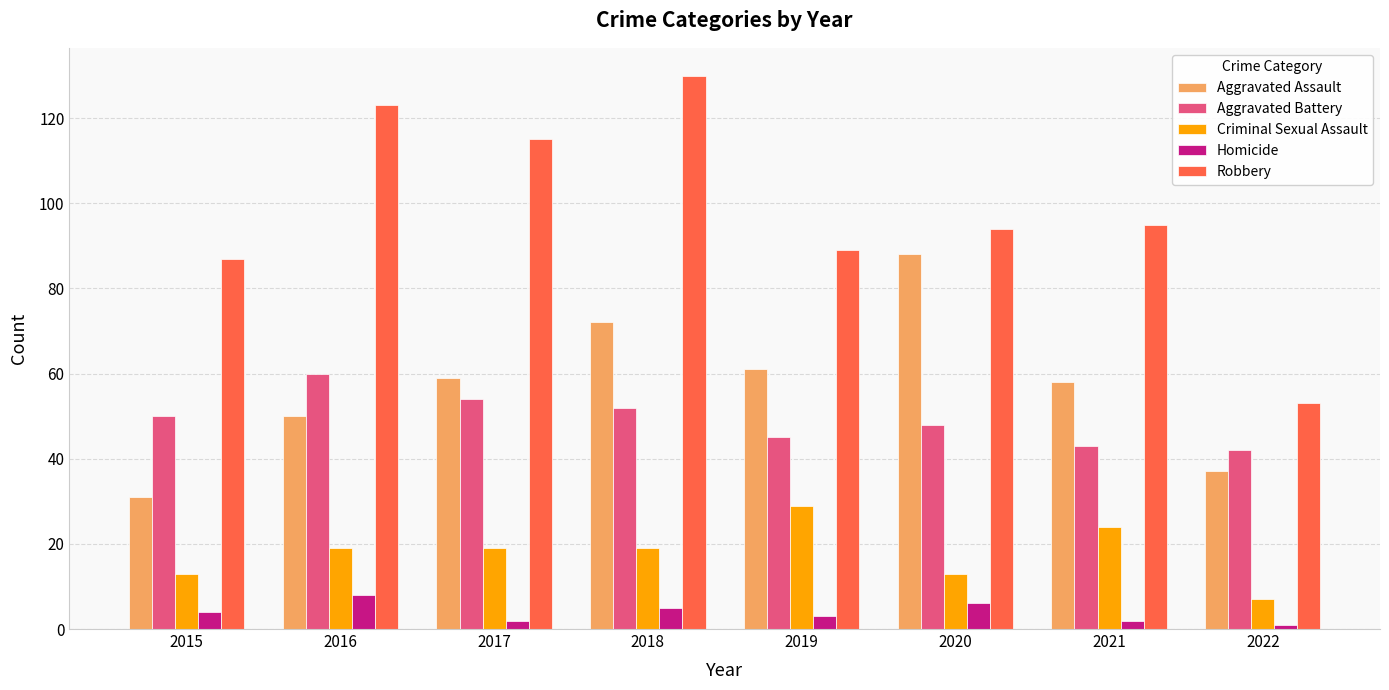

Reading left to right, what are all the values shown in this chart?

Aggravated Assault: 31	50	59	72	61	88	58	37
Aggravated Battery: 50	60	54	52	45	48	43	42
Criminal Sexual Assault: 13	19	19	19	29	13	24	7
Homicide: 4	8	2	5	3	6	2	1
Robbery: 87	123	115	130	89	94	95	53